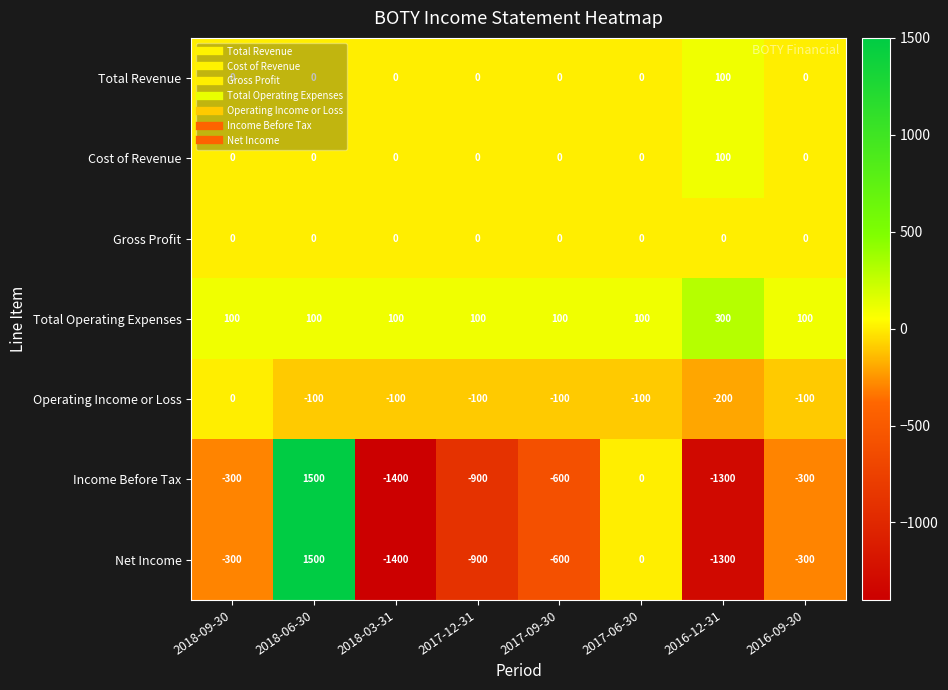

Is the value of Total Operating Expenses at 2017-06-30 greater than the value of Net Income at 2017-06-30?

Yes